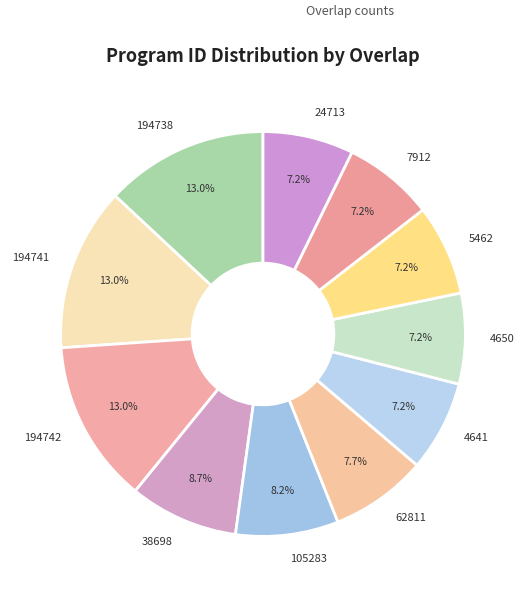

To the nearest percent, what is the difference between the largest and smallest slice percentages?

6%